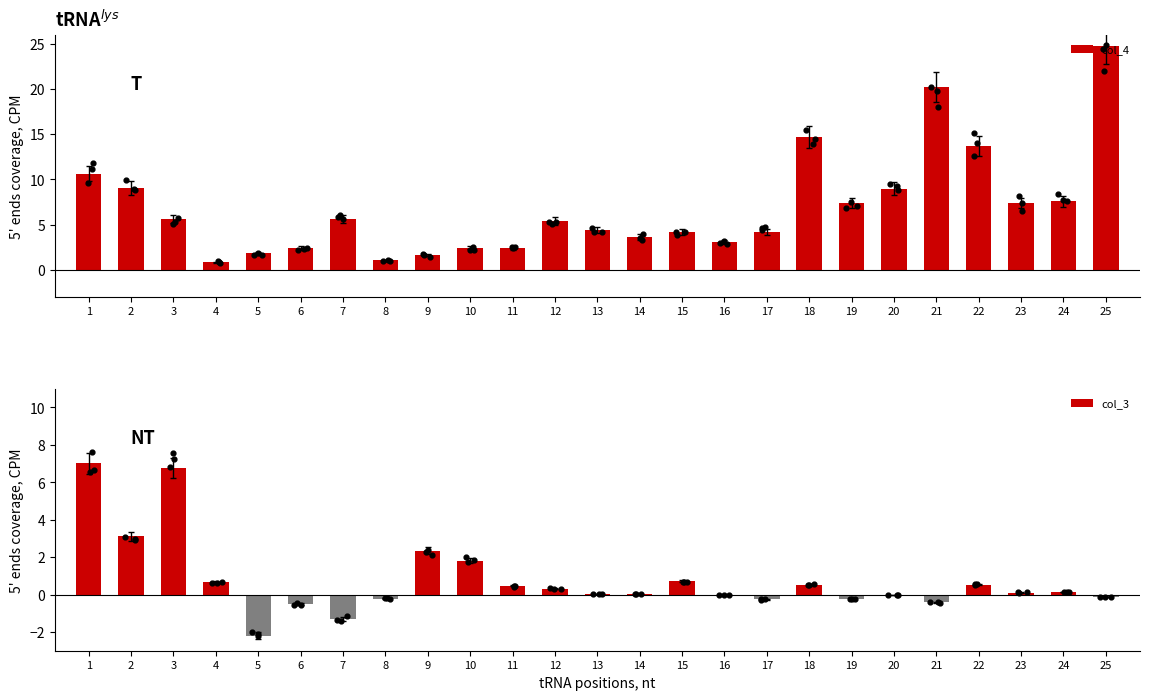

Is the value of col_3 at 20 greater than the value of col_4 at 21?

No